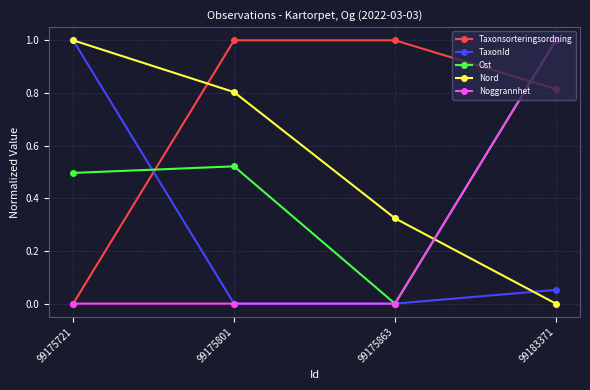

The TaxonId series shows 0.0 at 99183371. True or false?

False